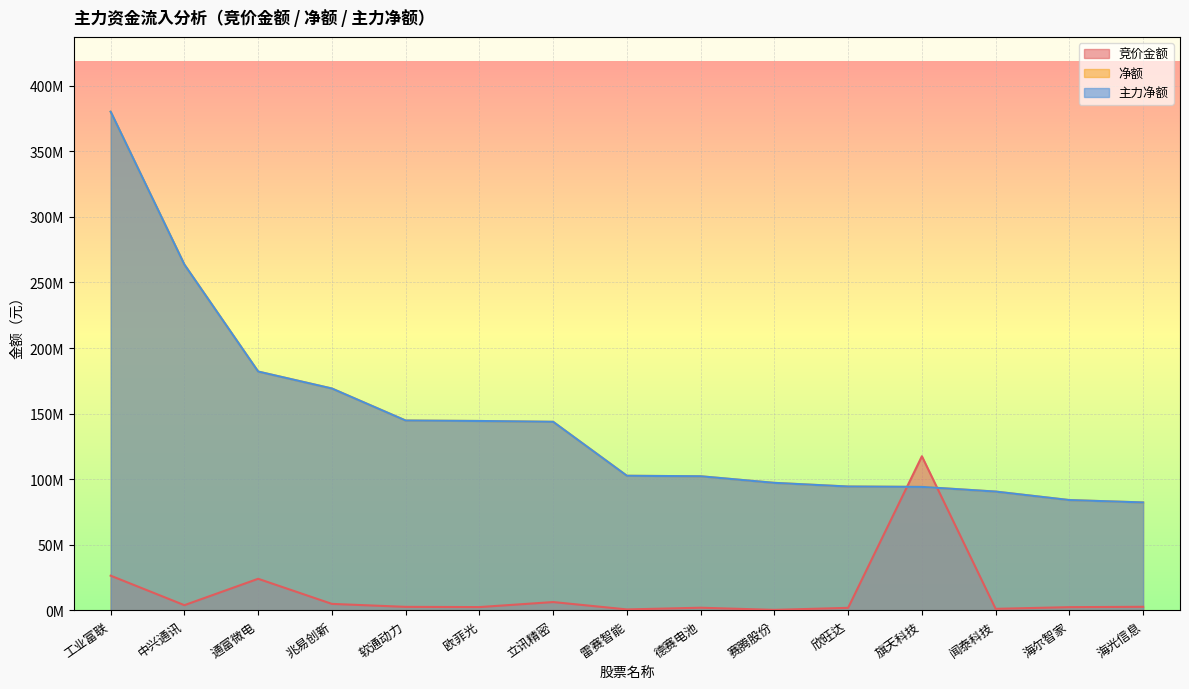

What is the lowest value of the 竞价金额 series?

394128